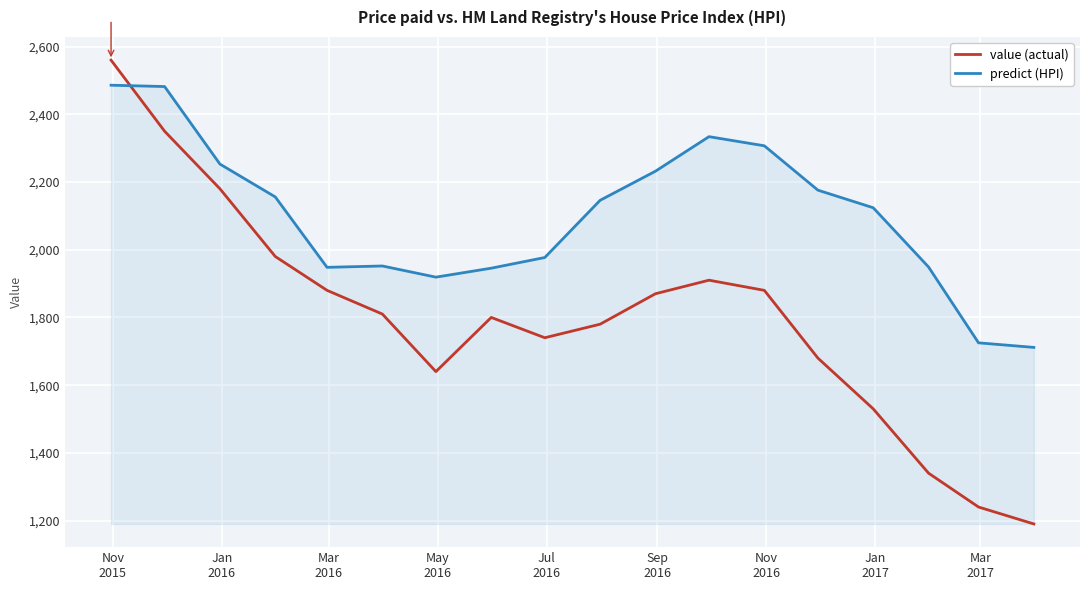

What is the smallest value displayed?

1190.0